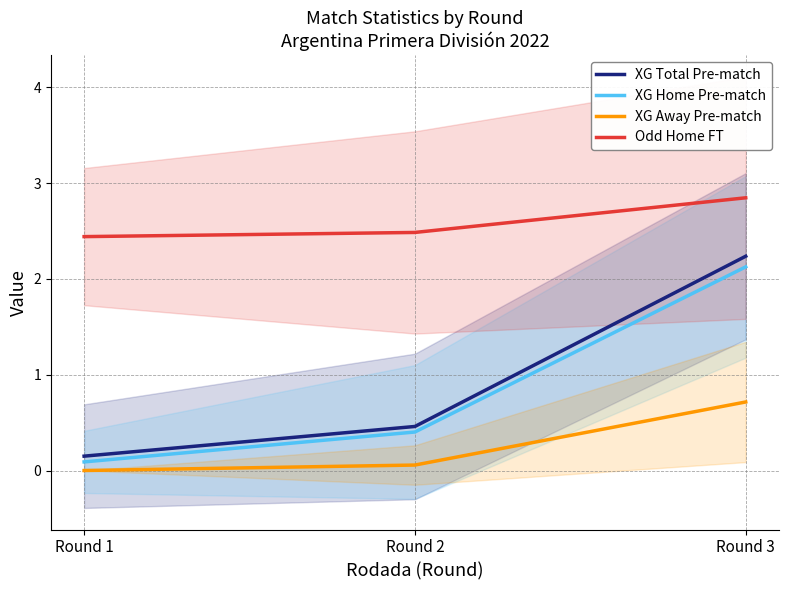

Which category has the lowest value in the XG Total Pre-match series?

Round 1